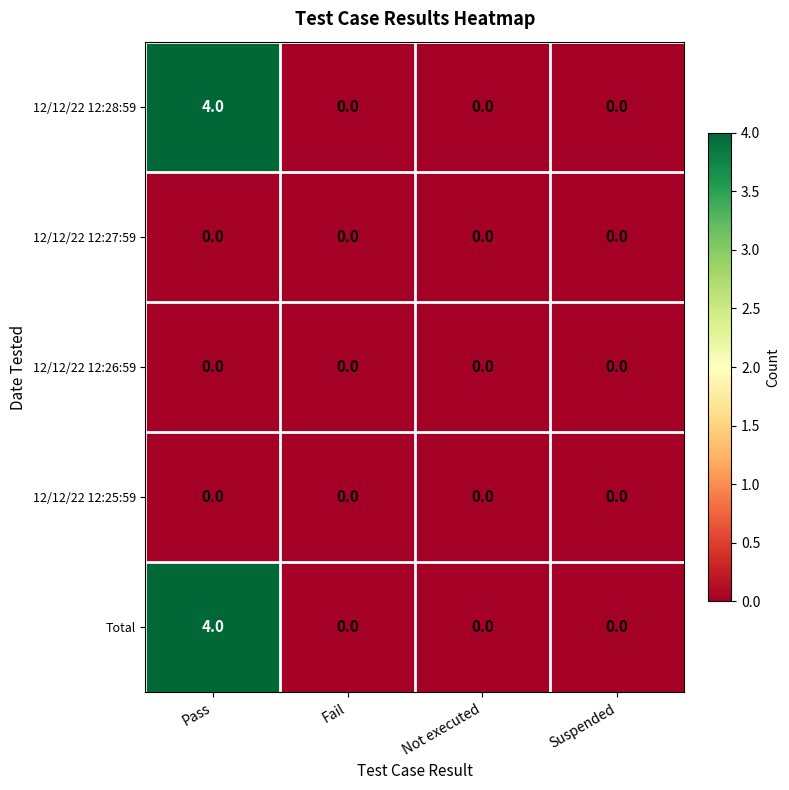

At how many categories does at least one series exceed 3?

1